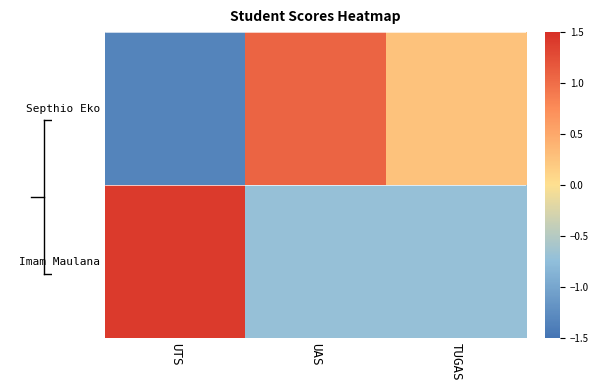

At TUGAS, list the series in order from largest to smallest.

Septhio Eko, Imam Maulana